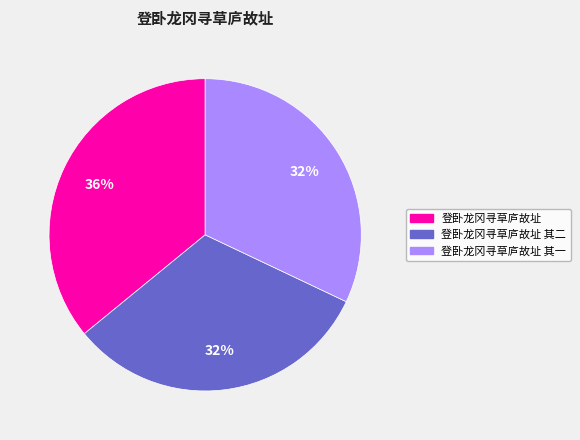

Which category has the biggest portion of the pie?

登卧龙冈寻草庐故址